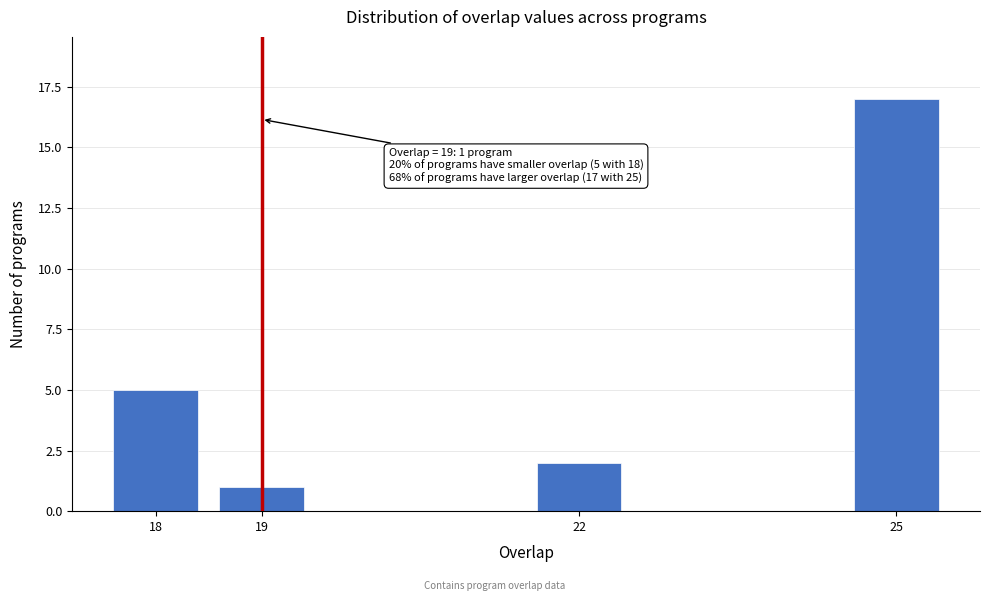

Reading left to right, extract all data points from this chart.

5	1	2	17